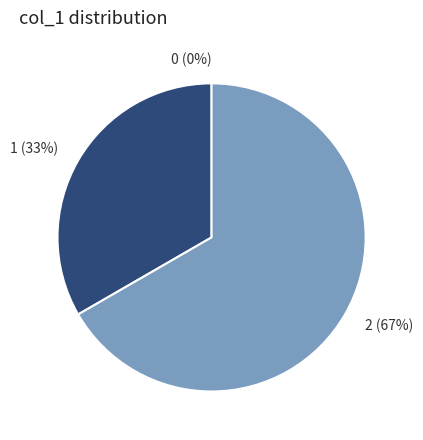

Count the number of slices in the pie.

3